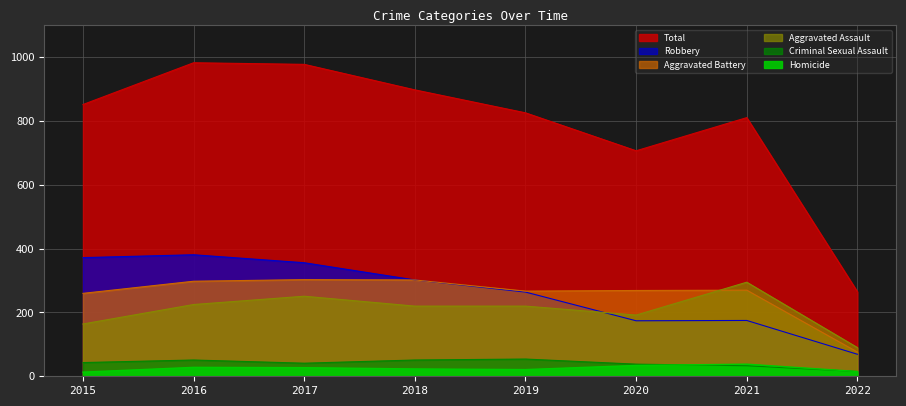

The value of Aggravated Assault at 2022 is 123. True or false?

False